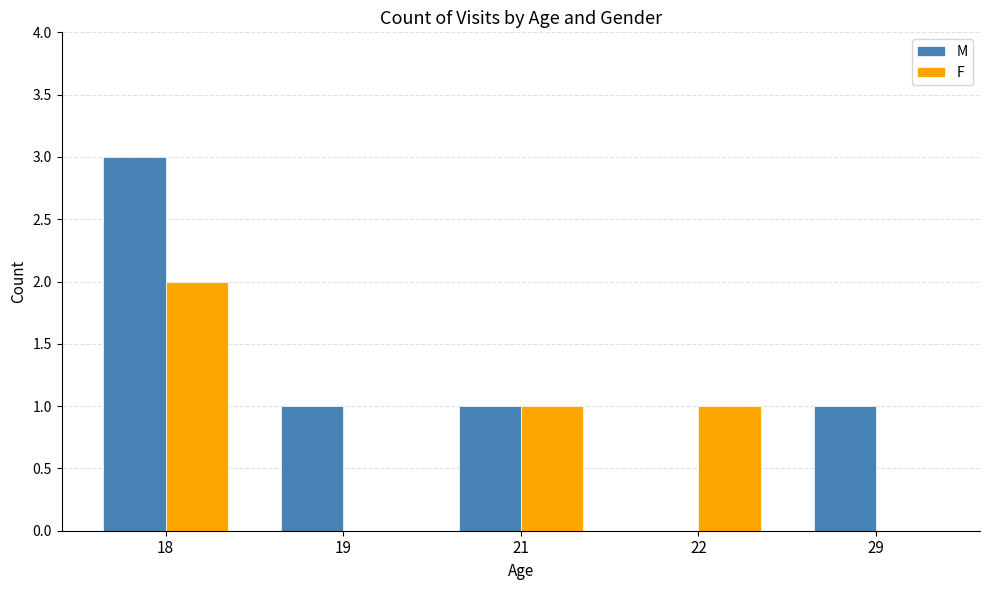

What is the average value of the F series?

1